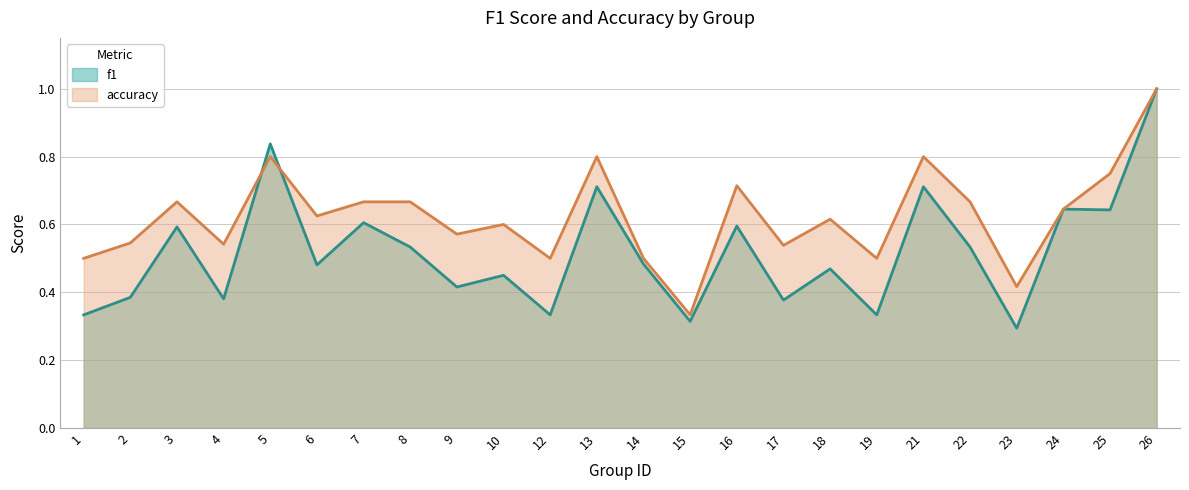

What is the difference between the maximum and second lowest values in the f1 series?

0.7